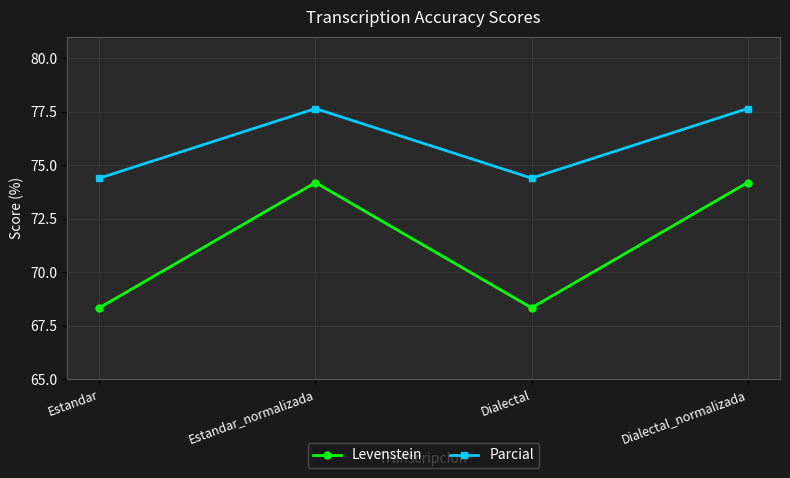

At which category is the sum across all series the highest?

Estandar_normalizada